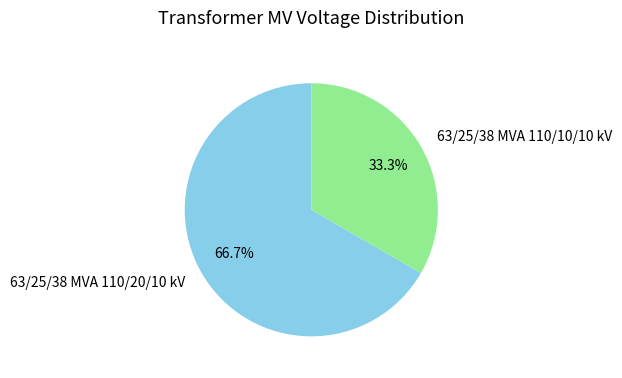

Which category has the biggest portion of the pie?

63/25/38 MVA 110/20/10 kV